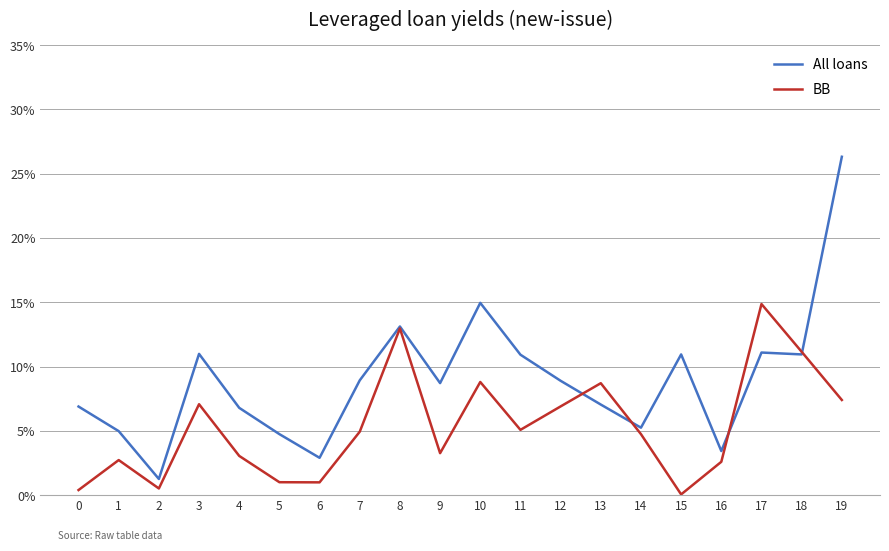

At which category does the chart reach its minimum across all series?

15